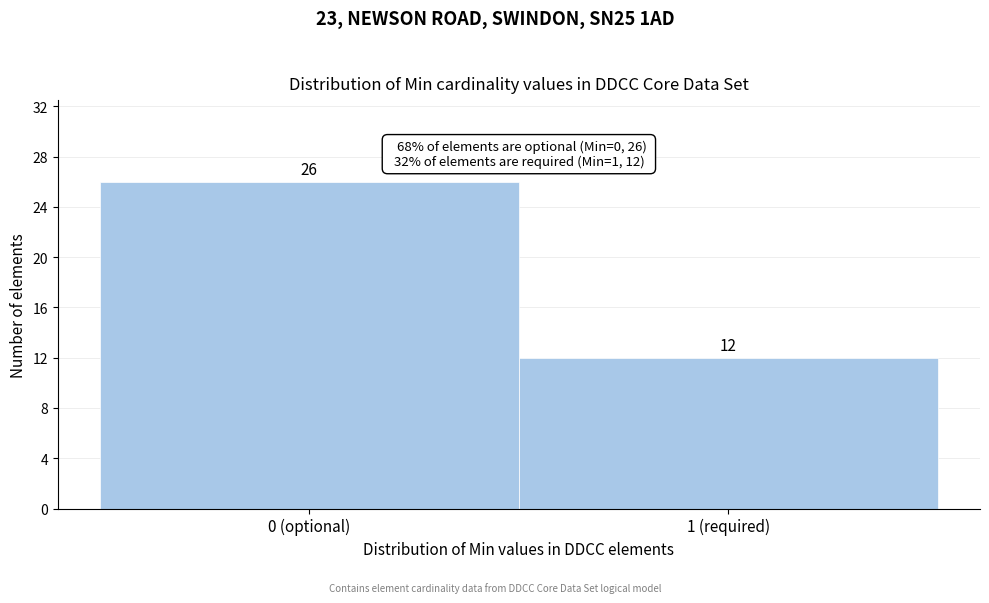

Reading left to right, transcribe all the data shown in this chart.

26	12